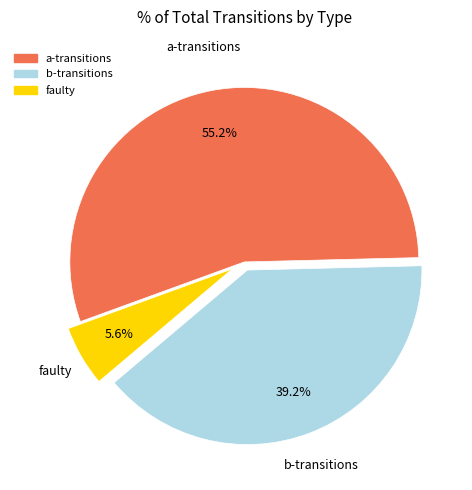

To the nearest percent, what is the average slice percentage?

33%